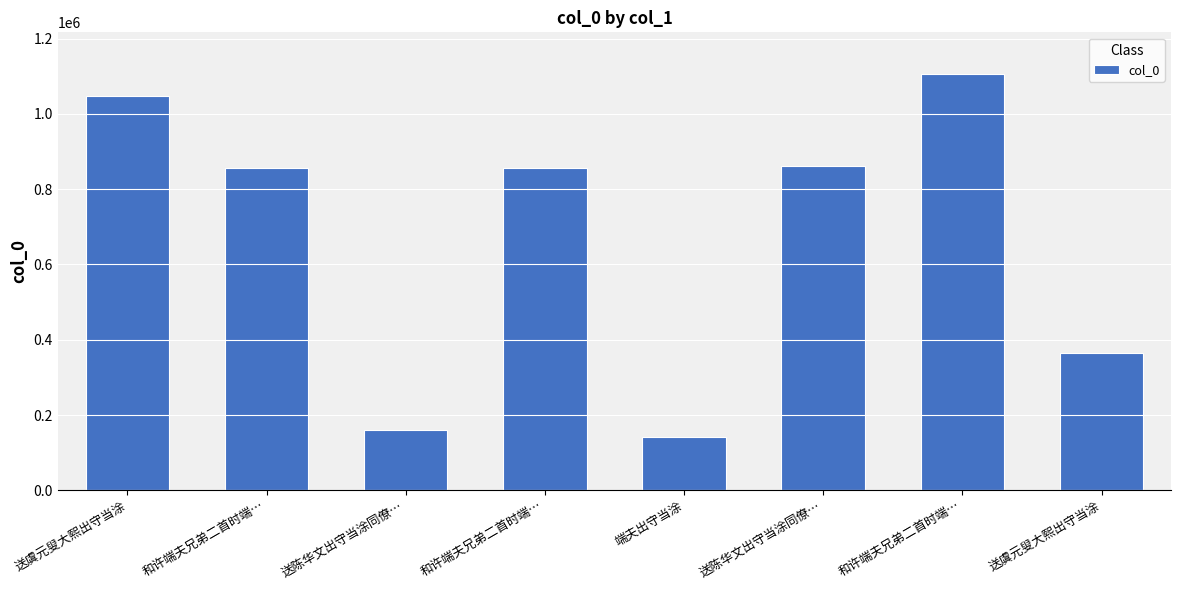

Count the number of data series in this chart.

1